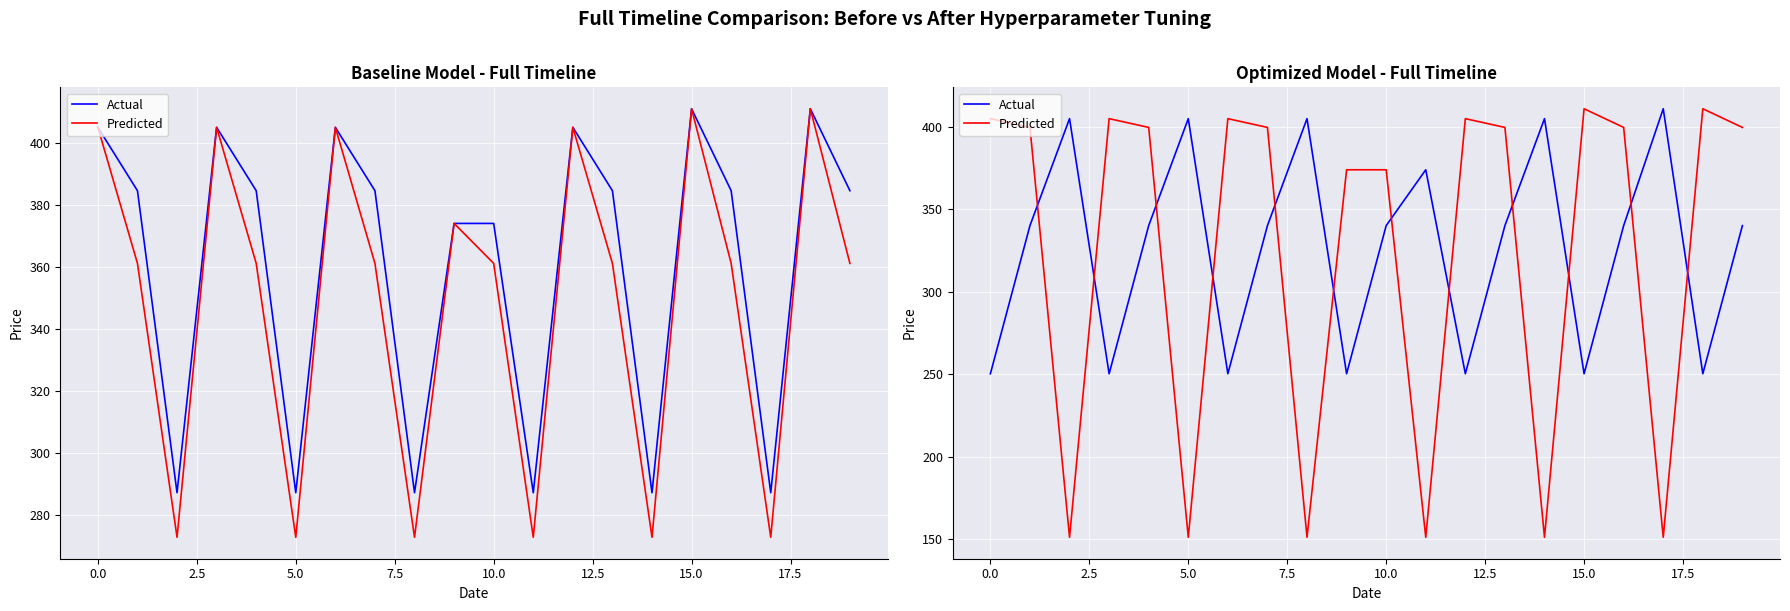

How many categories are shown in the chart?

20